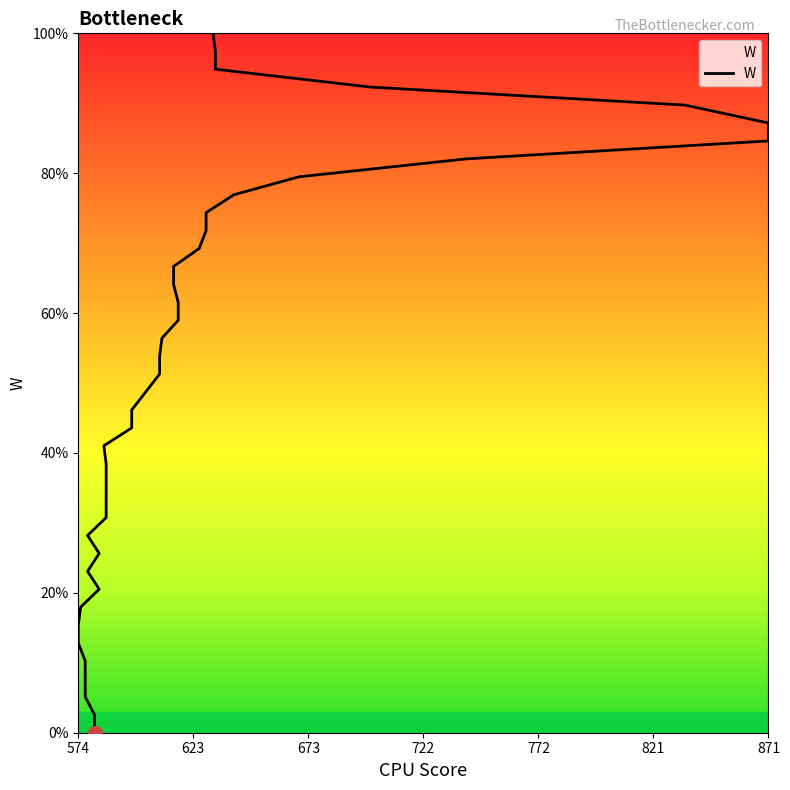

At which label does the data first exceed 51?

609